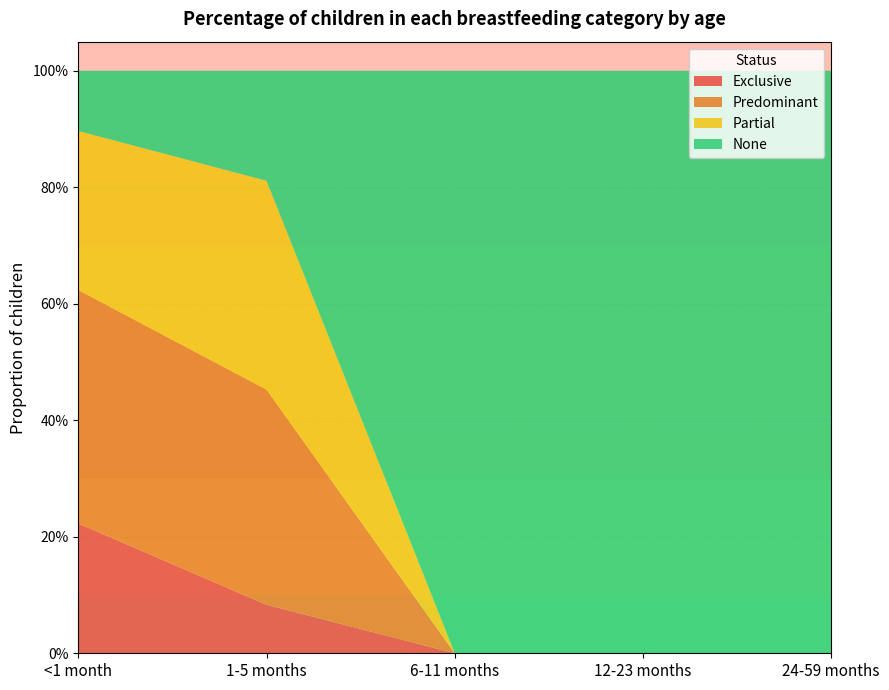

Reading right to left, extract all data points from this chart.

Exclusive: 24-59 months=0.0	12-23 months=0.0	6-11 months=0.0	1-5 months=0.1	<1 month=0.2
Predominant: 24-59 months=0.0	12-23 months=0.0	6-11 months=0.0	1-5 months=0.4	<1 month=0.4
Partial: 24-59 months=0.0	12-23 months=0.0	6-11 months=0.0	1-5 months=0.4	<1 month=0.3
None: 24-59 months=1.0	12-23 months=1.0	6-11 months=1.0	1-5 months=0.2	<1 month=0.1